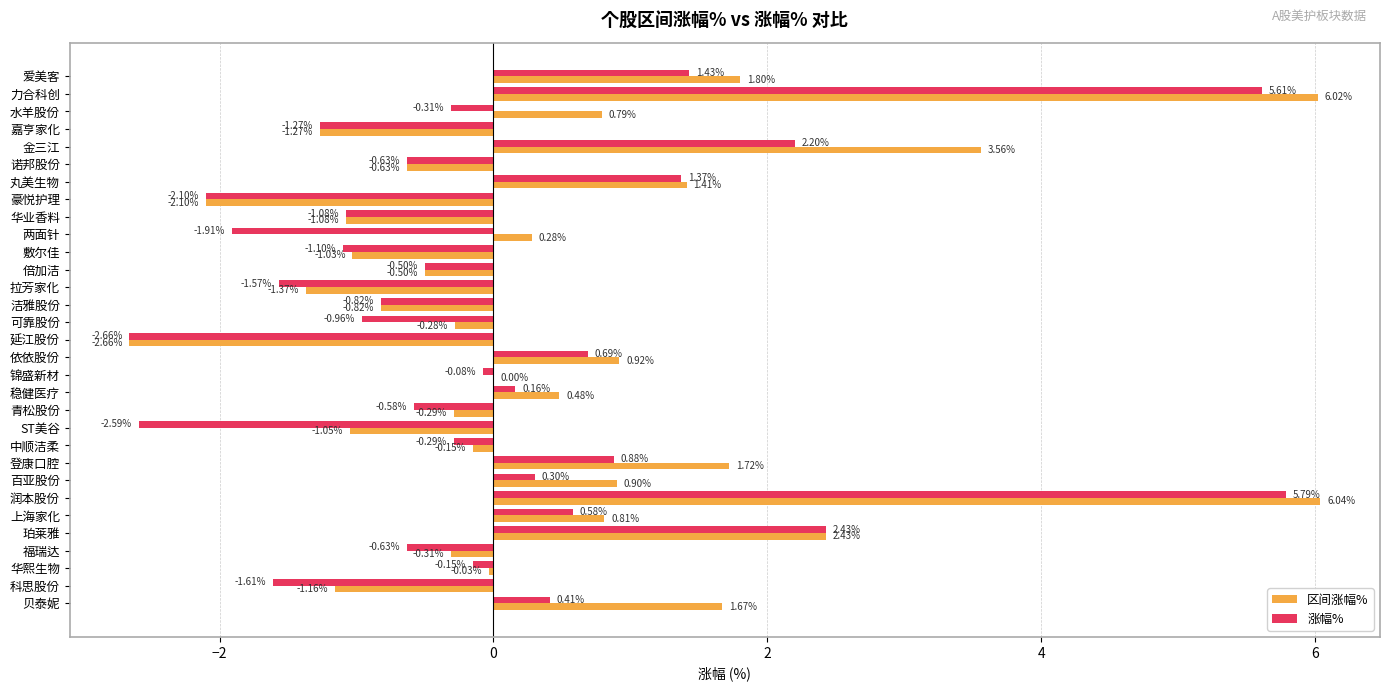

Is the value of 区间涨幅% at 华业香料 greater than the value of 涨幅% at 丸美生物?

No